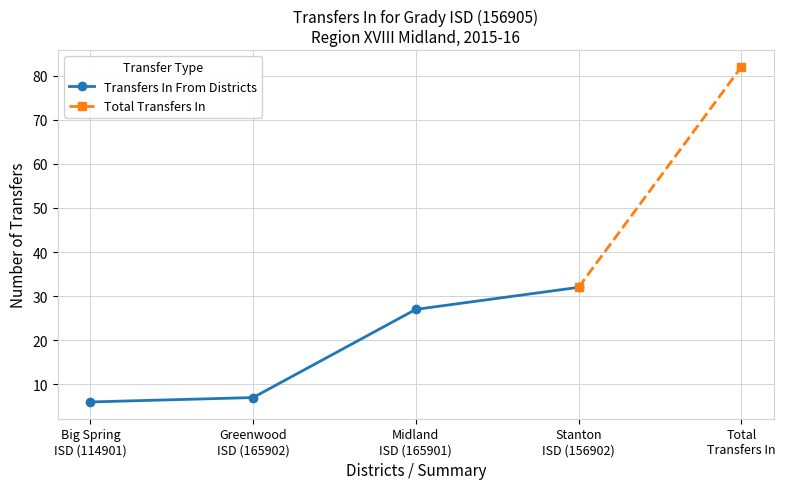

What is the lowest value of the Stanton ISD series?

32